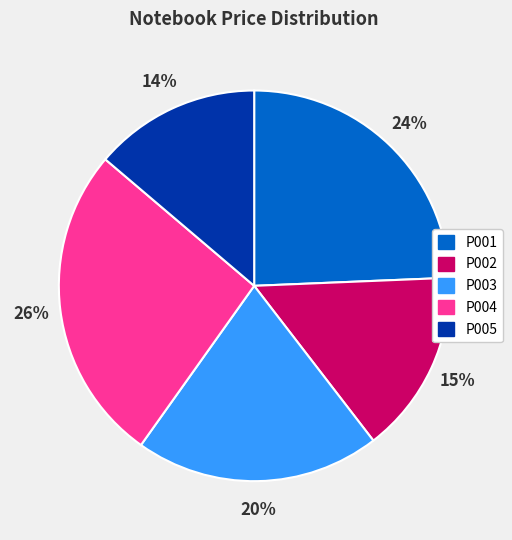

Which slice is the smallest?

P005